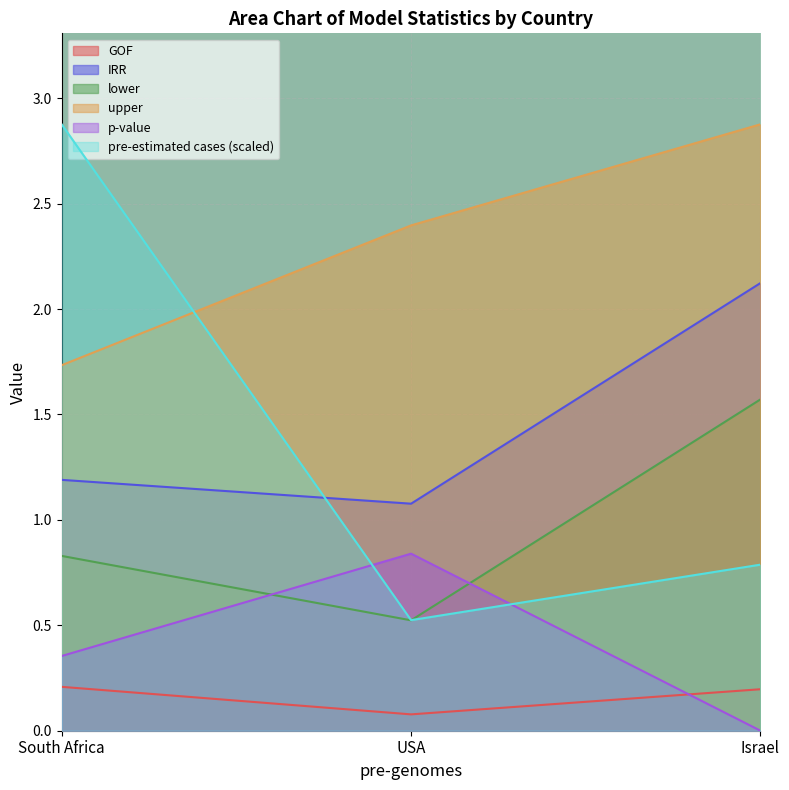

How many lines are shown in the chart?

6